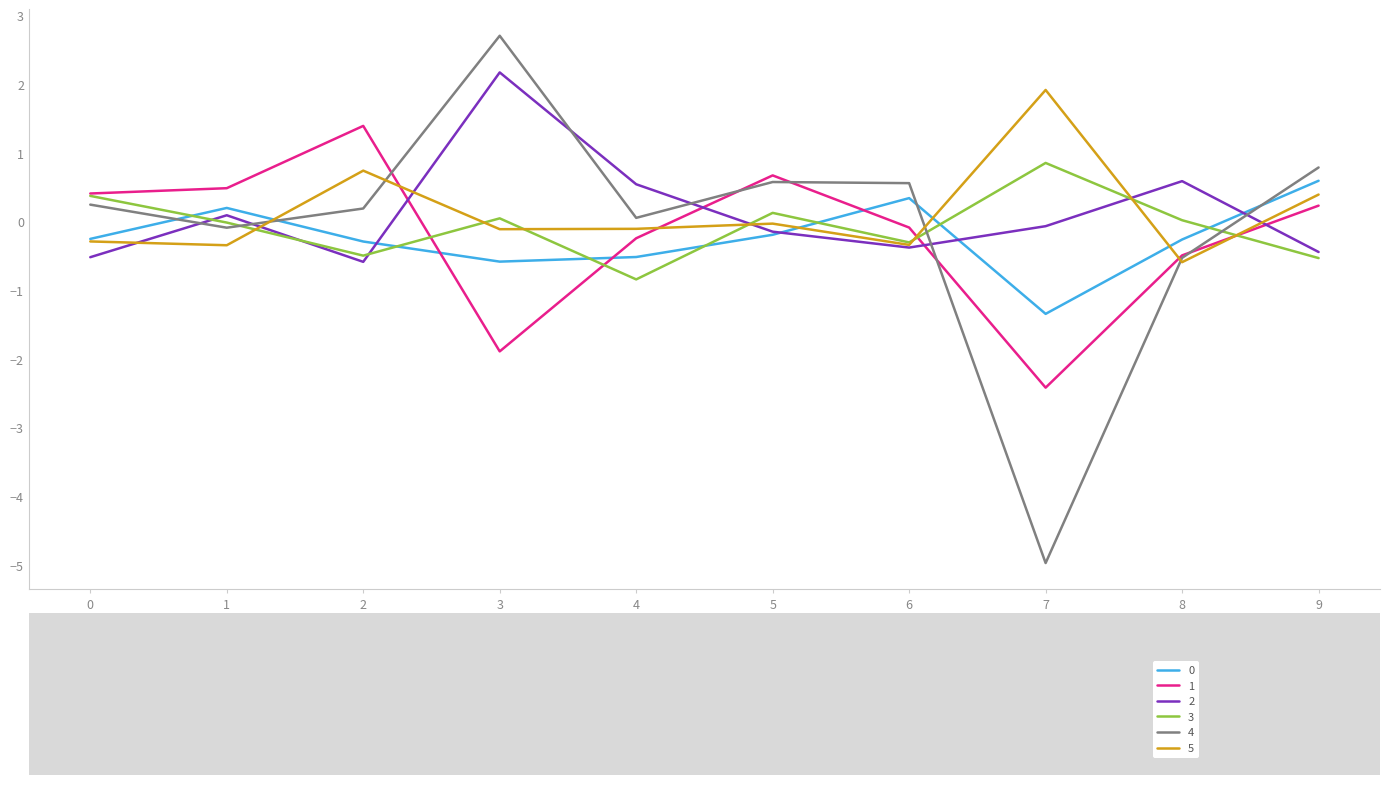

True or false: 0 has a value of 0.2 at 1.

True